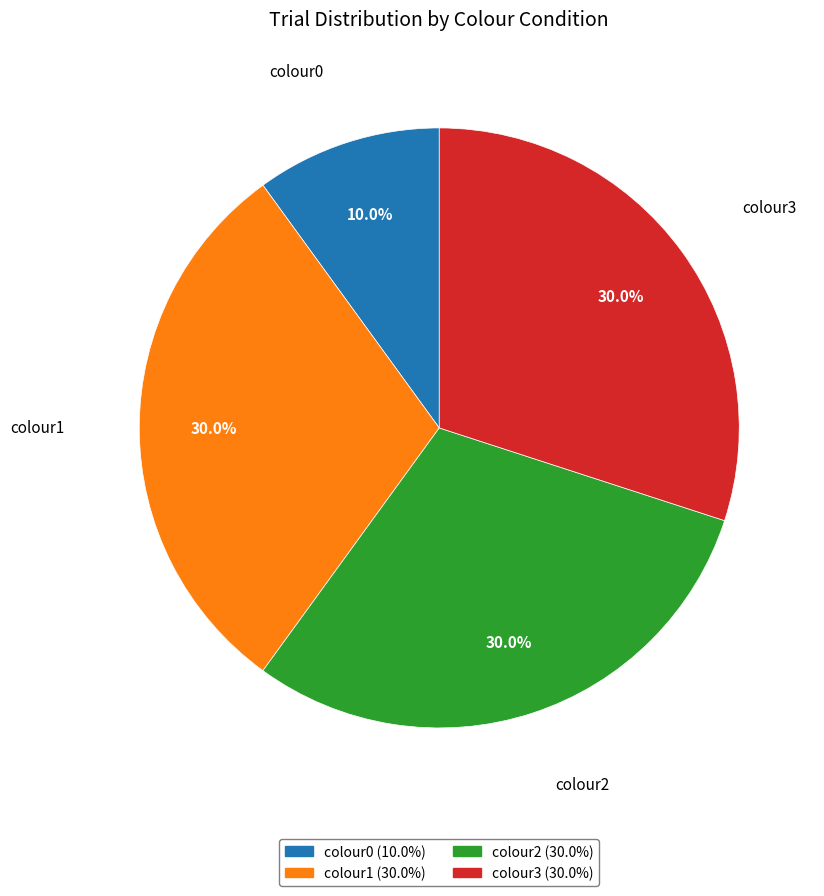

How many segments does this pie chart have?

4